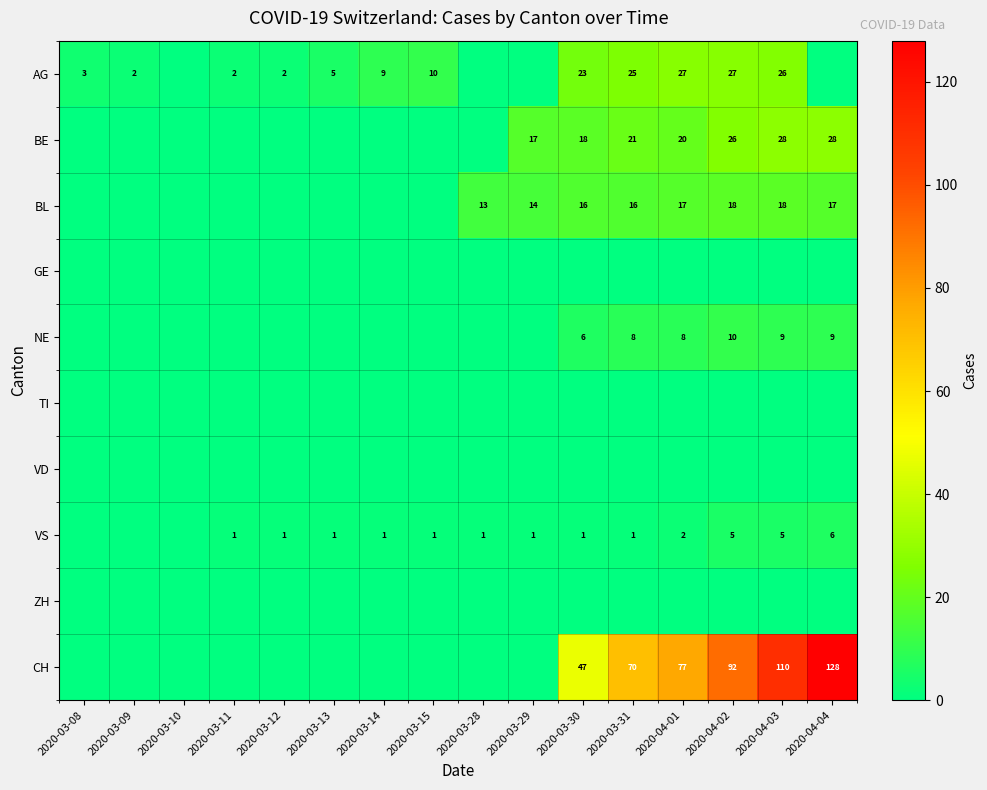

At how many categories does at least one series exceed 97?

2